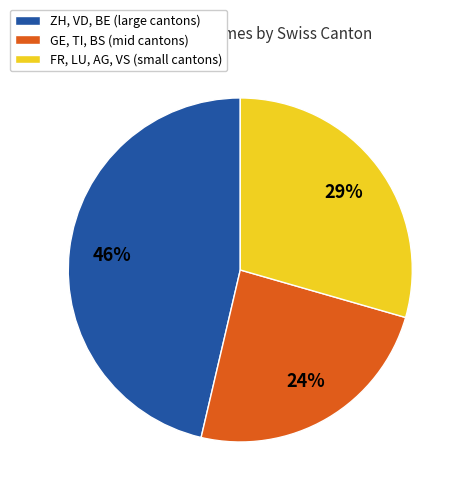

To the nearest percent, what is the average slice percentage?

33%